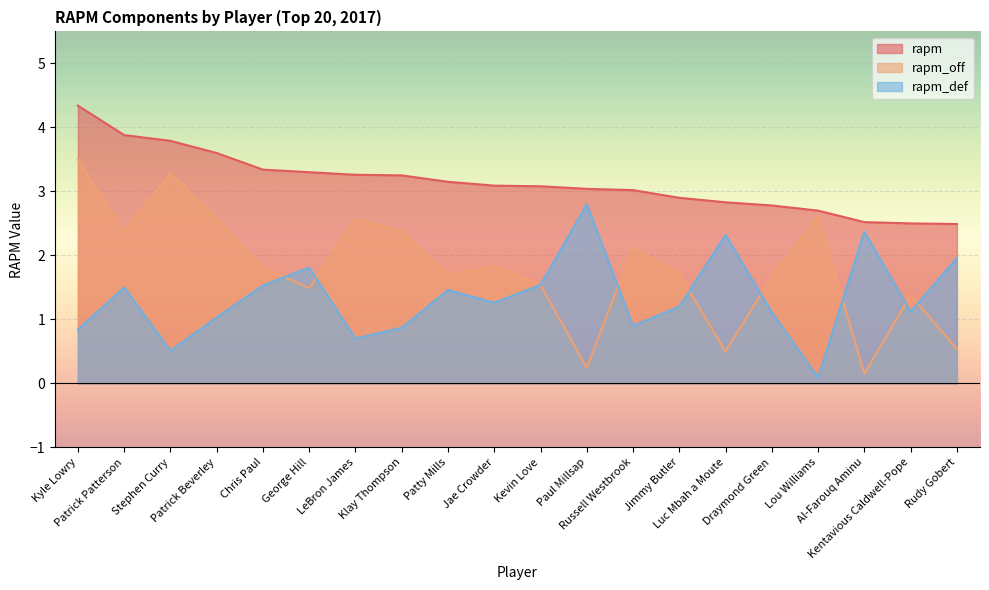

True or false: rapm and rapm_off intersect in this chart.

False